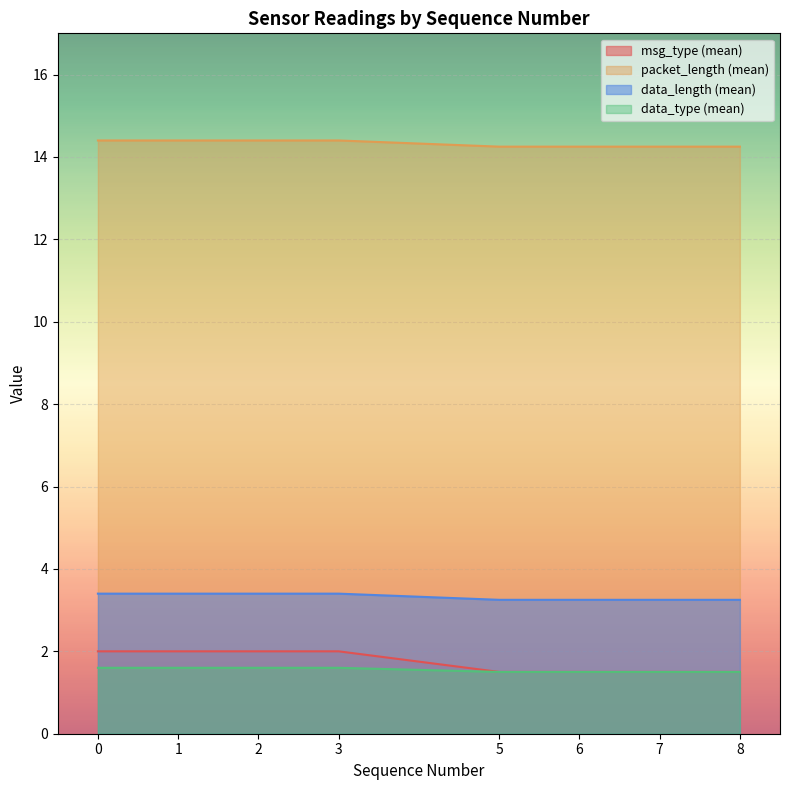

What is the difference between the maximum and second lowest values in the seq_number series?

8